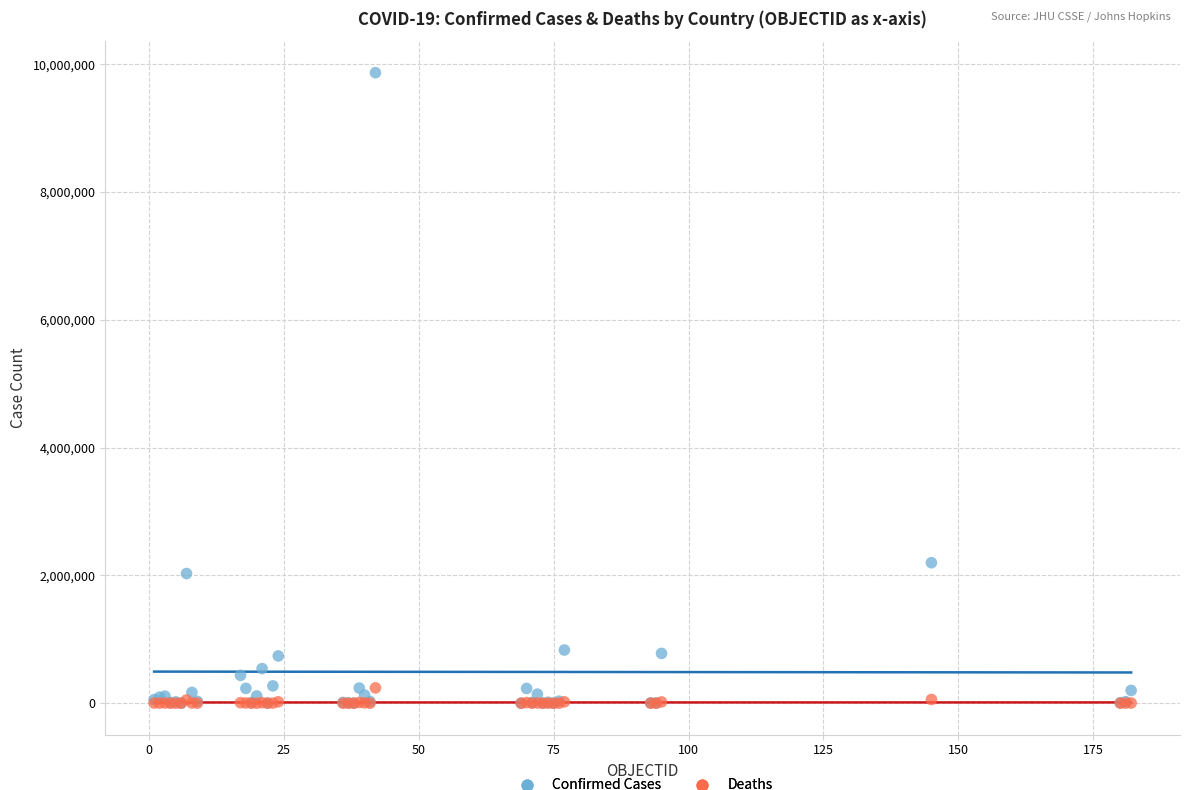

In the Confirmed Cases series, what Y value is closest to 4933447?

2198549